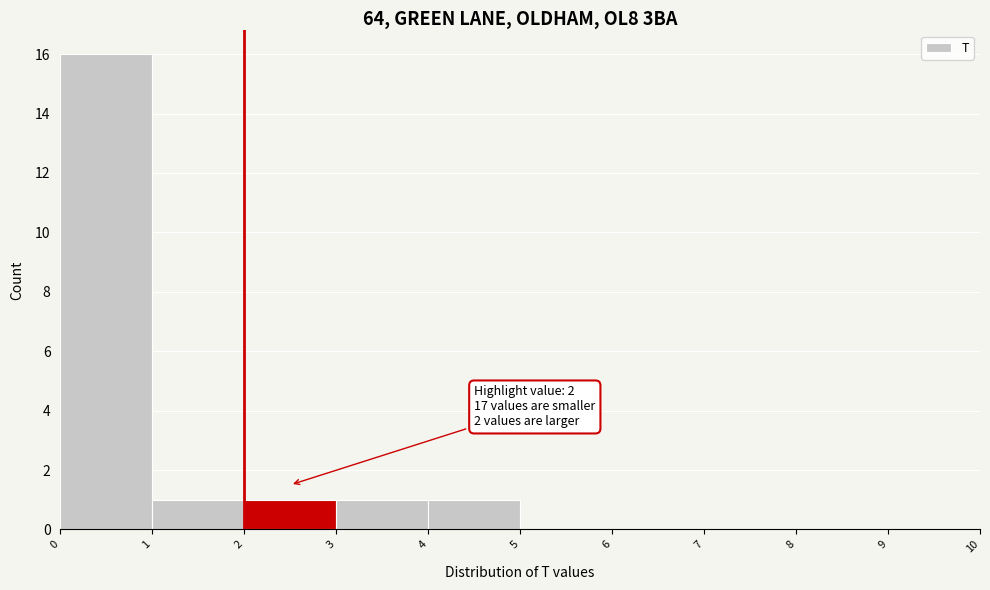

Over which range of the x-axis is the bar tallest?

0 to 1